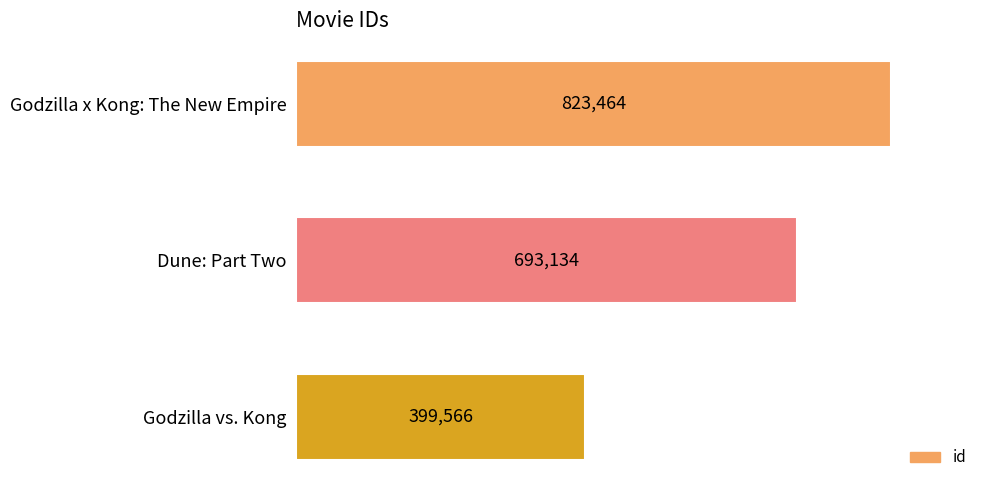

Rank the categories by value from highest to lowest.

Godzilla x Kong: The New Empire, Dune: Part Two, Godzilla vs. Kong